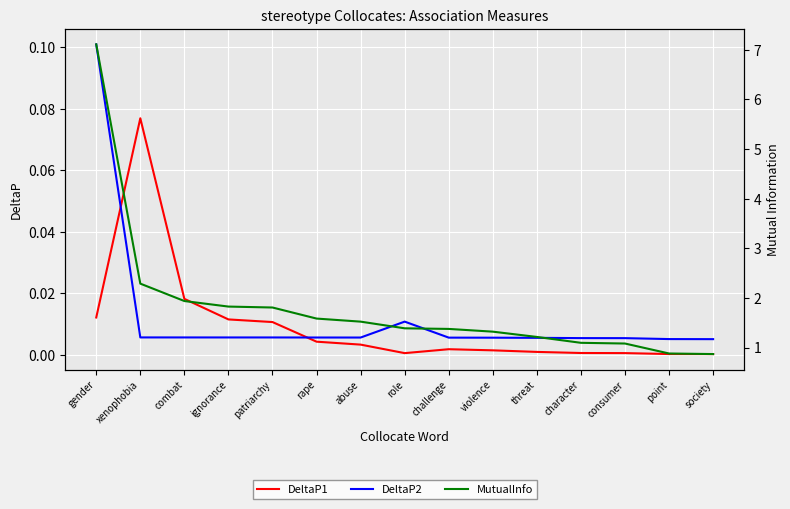

At which category is the sum across all series the highest?

gender